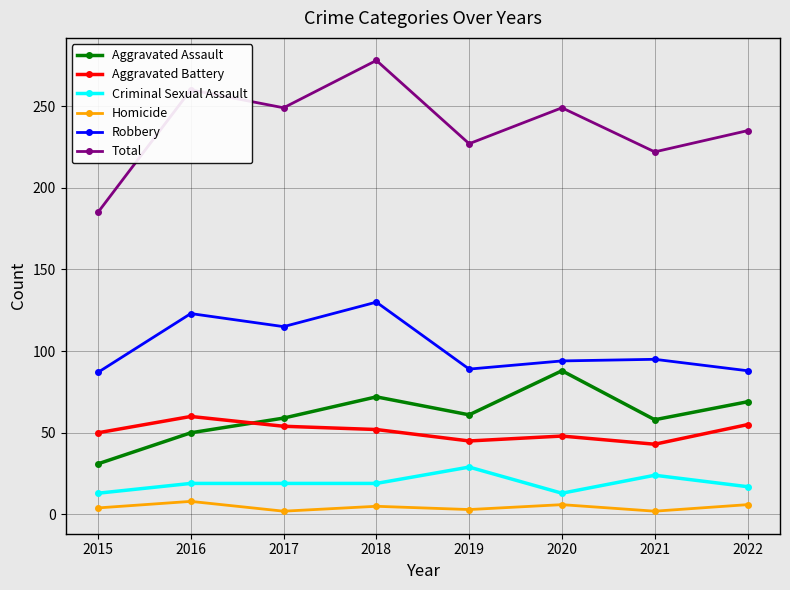

Read the Criminal Sexual Assault value at 2020, to the nearest 10.

10